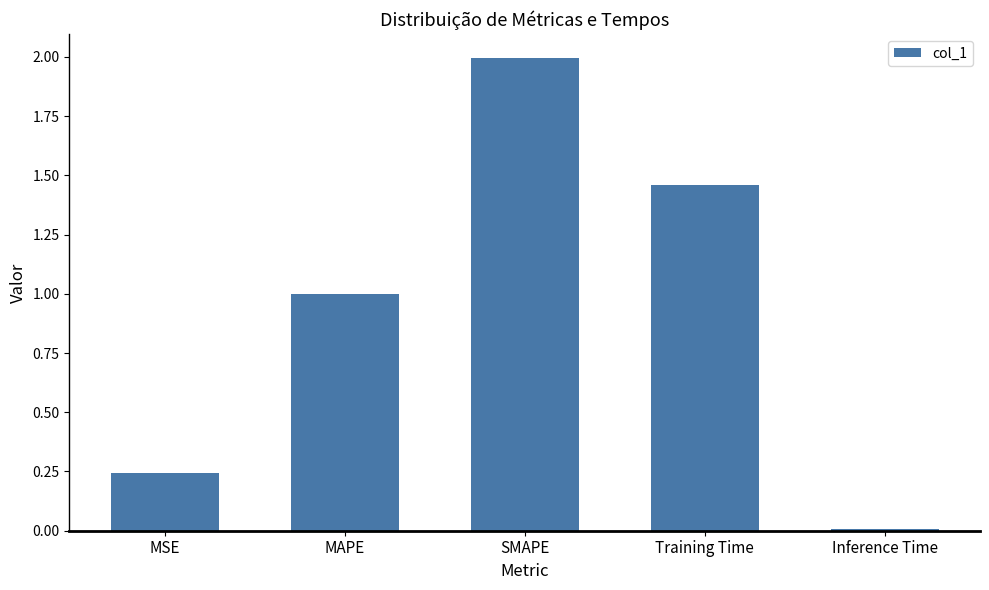

List the labels in order of value, largest first.

SMAPE, Training Time, MAPE, MSE, Inference Time